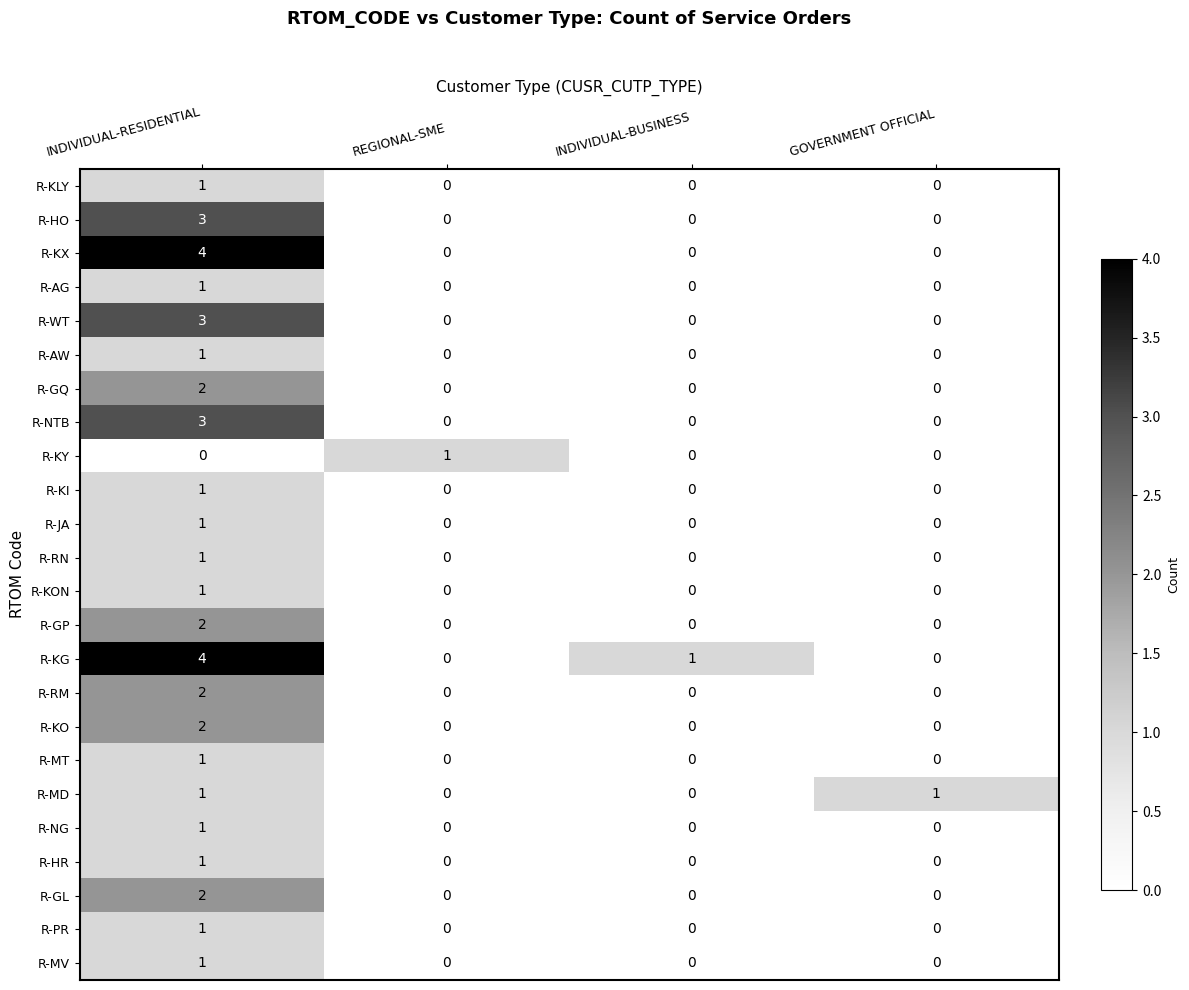

The value of R-RN at REGIONAL-SME is -1. True or false?

False